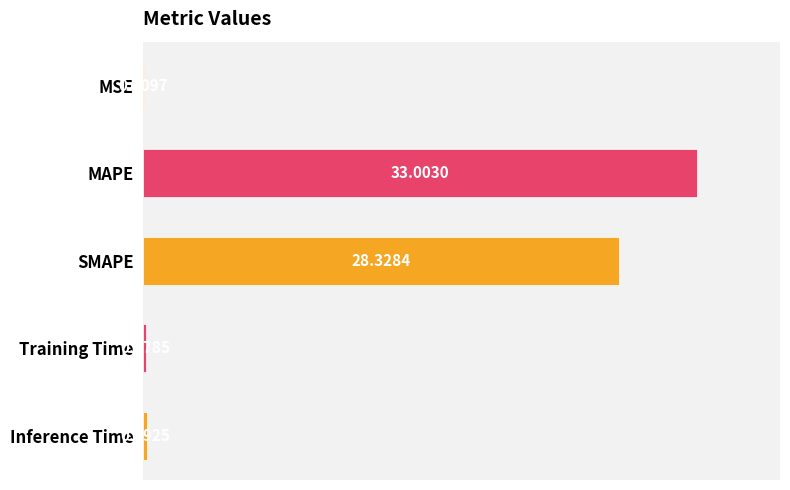

What is the change in value from MSE to SMAPE?

+28.3